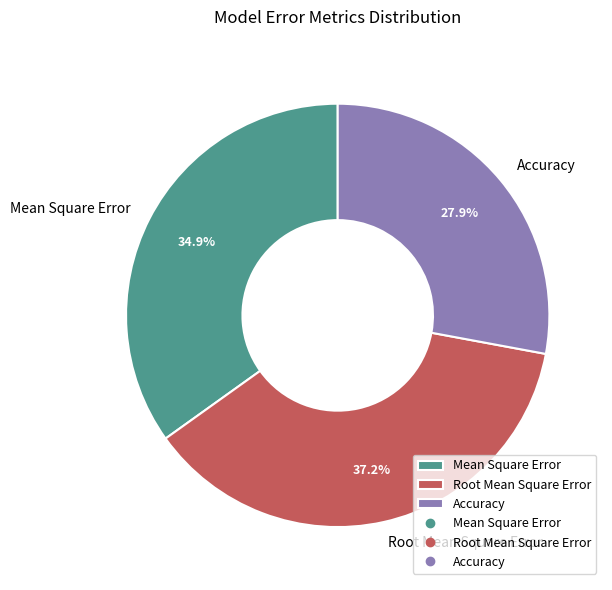

What portion of the pie excludes Accuracy?

72.1%